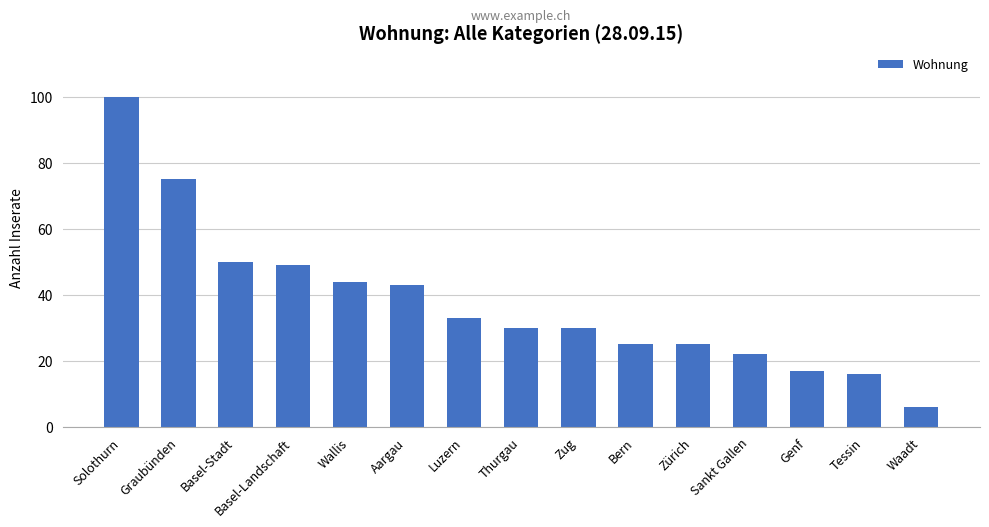

What position from the right is Wallis?

11